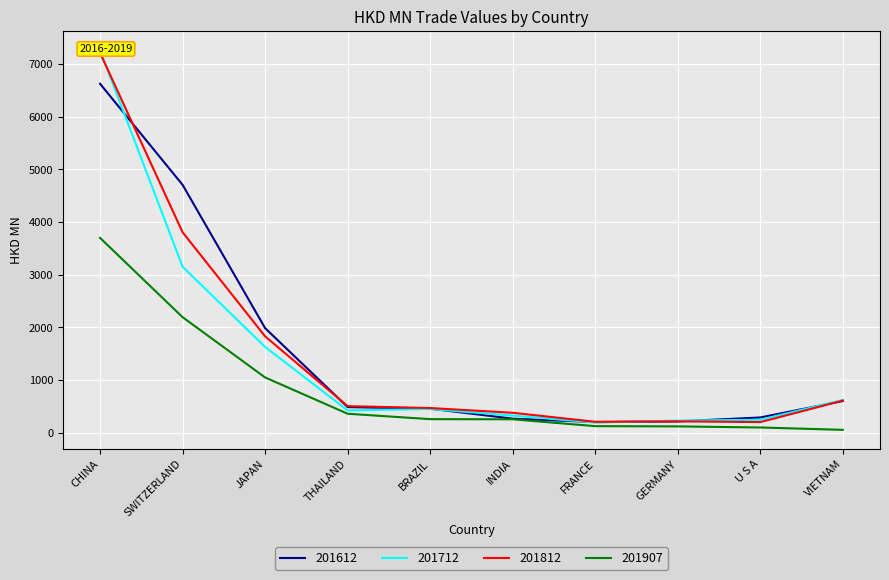

How many data points does each series have?

10